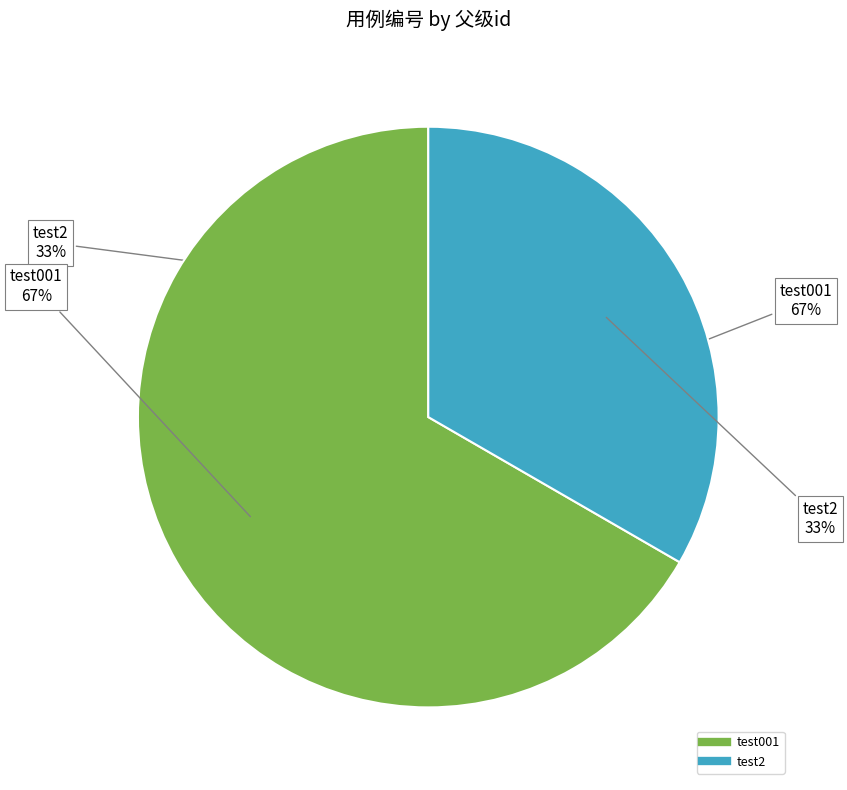

What portion of the pie excludes test001?

33.3%